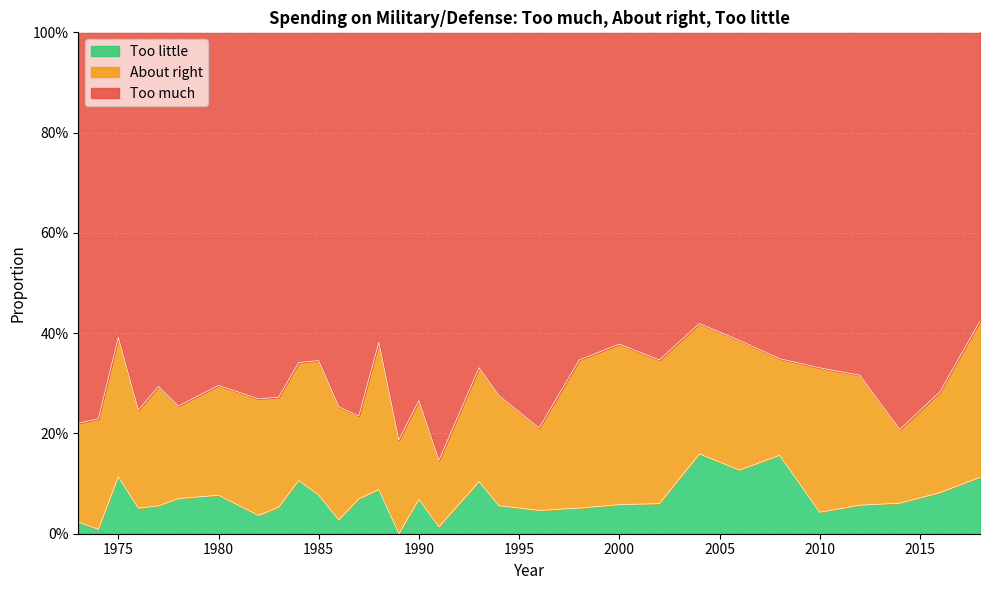

Count the Too much values in the range 0 to 1.

31